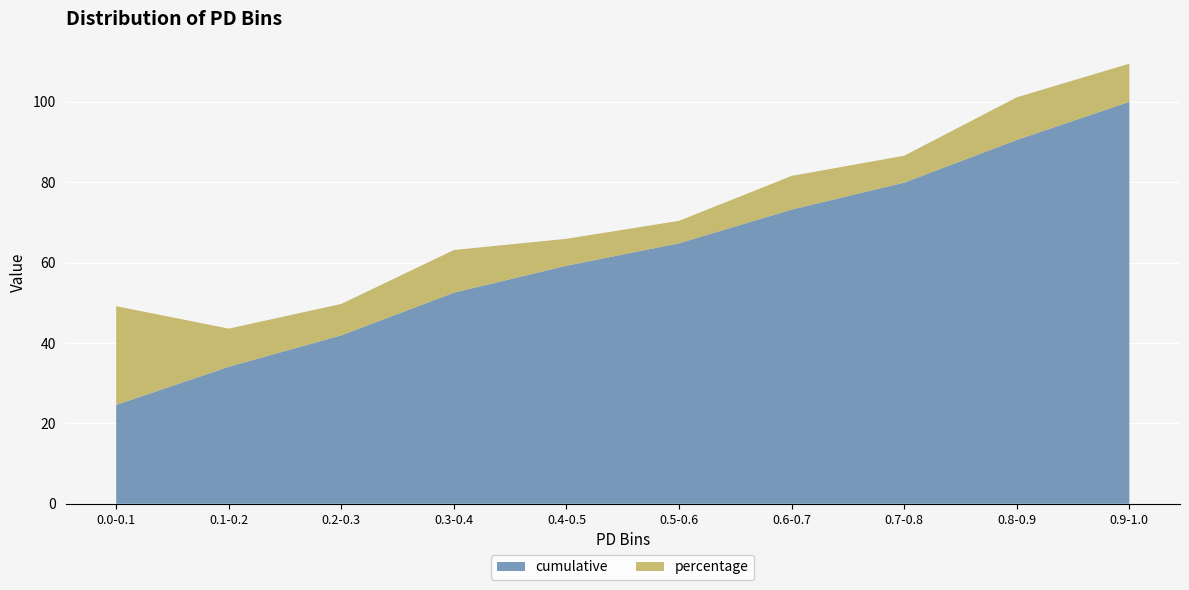

Reading left to right, transcribe all the data shown in this chart.

cumulative: 0.0-0.1=24.6	0.1-0.2=34.1	0.2-0.3=41.9	0.3-0.4=52.5	0.4-0.5=59.2	0.5-0.6=64.8	0.6-0.7=73.2	0.7-0.8=79.9	0.8-0.9=90.5	0.9-1.0=100.0
percentage: 0.0-0.1=24.6	0.1-0.2=9.5	0.2-0.3=7.8	0.3-0.4=10.6	0.4-0.5=6.7	0.5-0.6=5.6	0.6-0.7=8.4	0.7-0.8=6.7	0.8-0.9=10.6	0.9-1.0=9.5